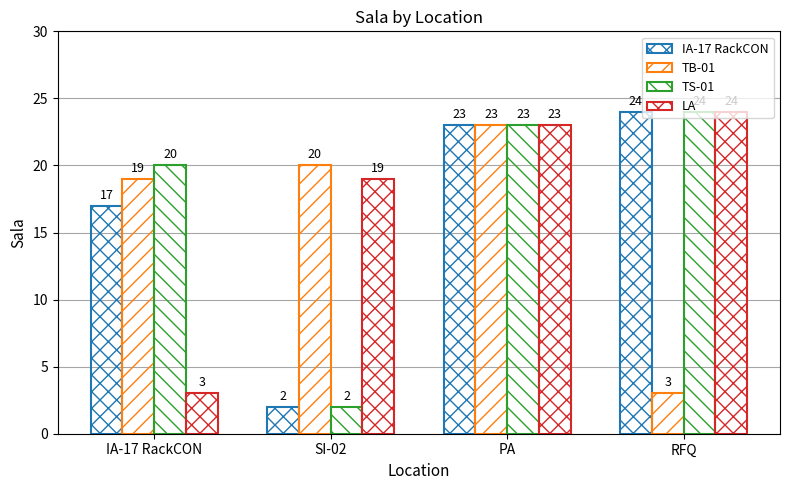

What position from the left is RFQ?

4